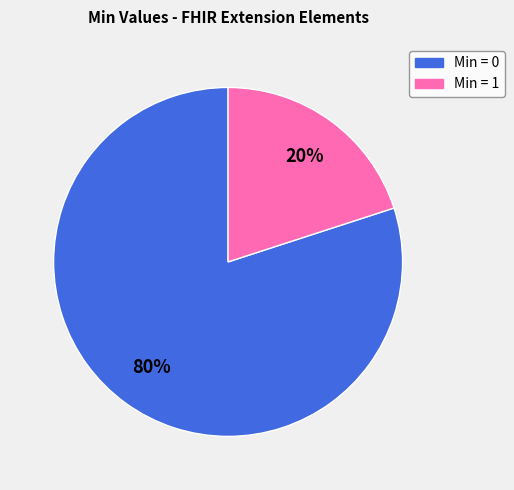

Is there a majority slice in this chart?

Yes